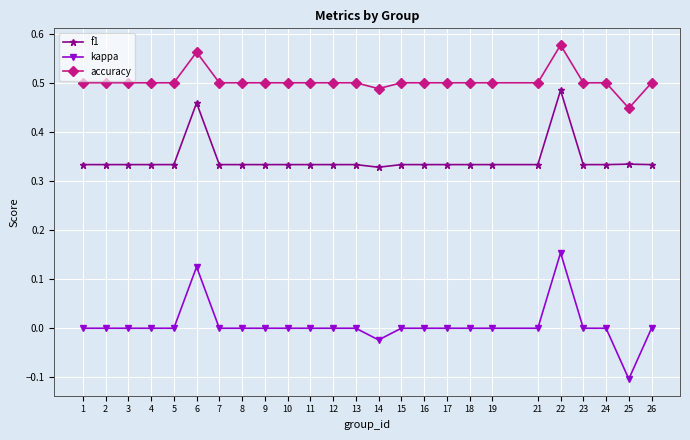

The accuracy series shows 0.5 at 3. True or false?

True